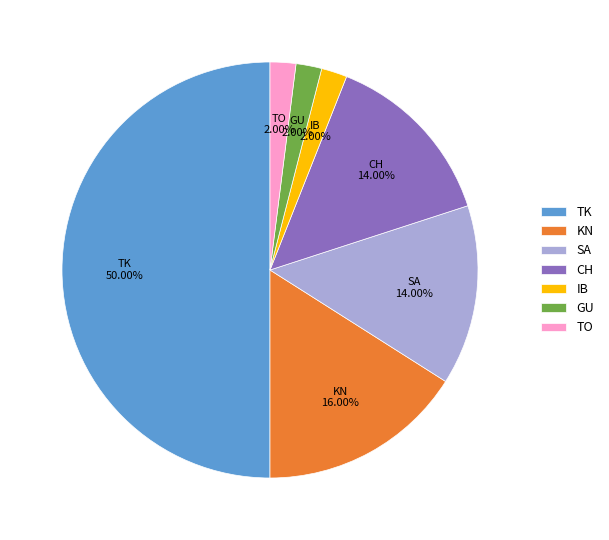

To the nearest percent, what is the average slice percentage?

14%